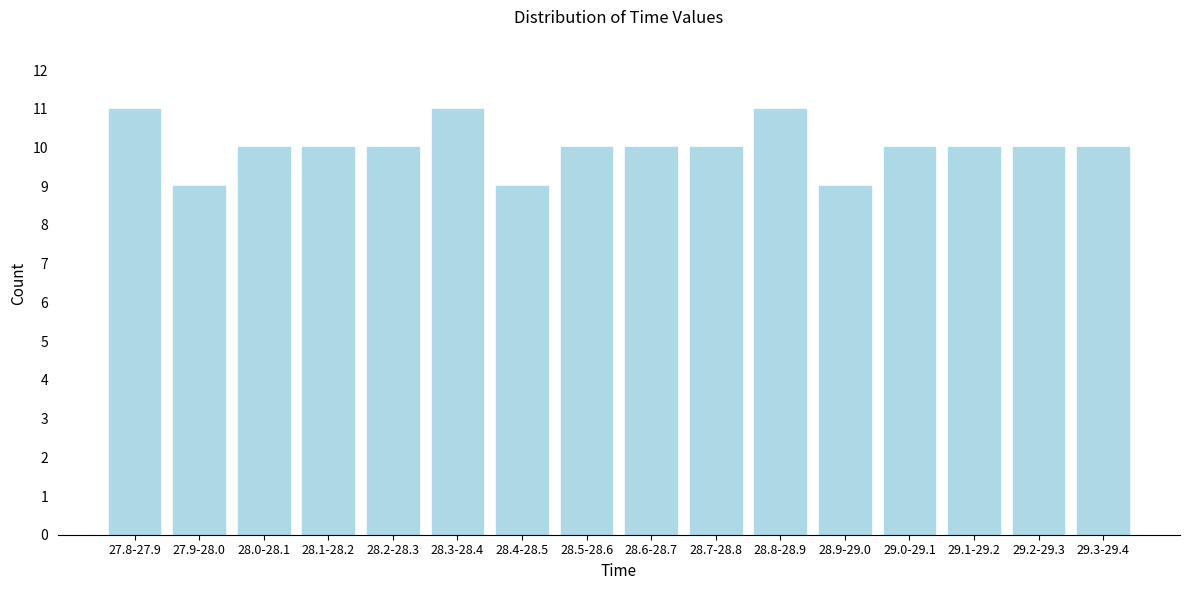

Reading left to right, extract all data points from this chart.

27.8-27.9=11	27.9-28.0=9	28.0-28.1=10	28.1-28.2=10	28.2-28.3=10	28.3-28.4=11	28.4-28.5=9	28.5-28.6=10	28.6-28.7=10	28.7-28.8=10	28.8-28.9=11	28.9-29.0=9	29.0-29.1=10	29.1-29.2=10	29.2-29.3=10	29.3-29.4=10